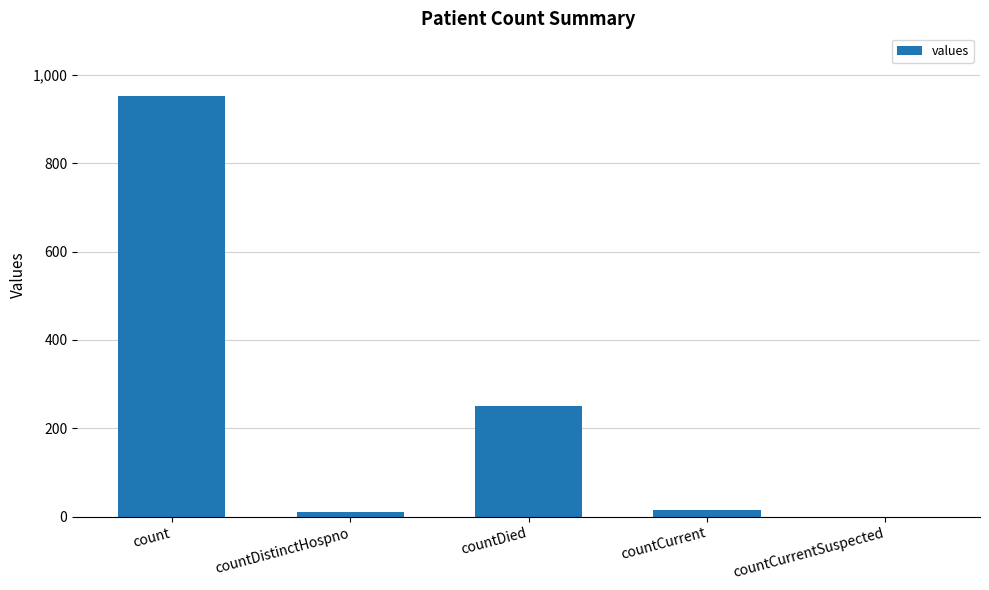

Are the bars horizontal?

No